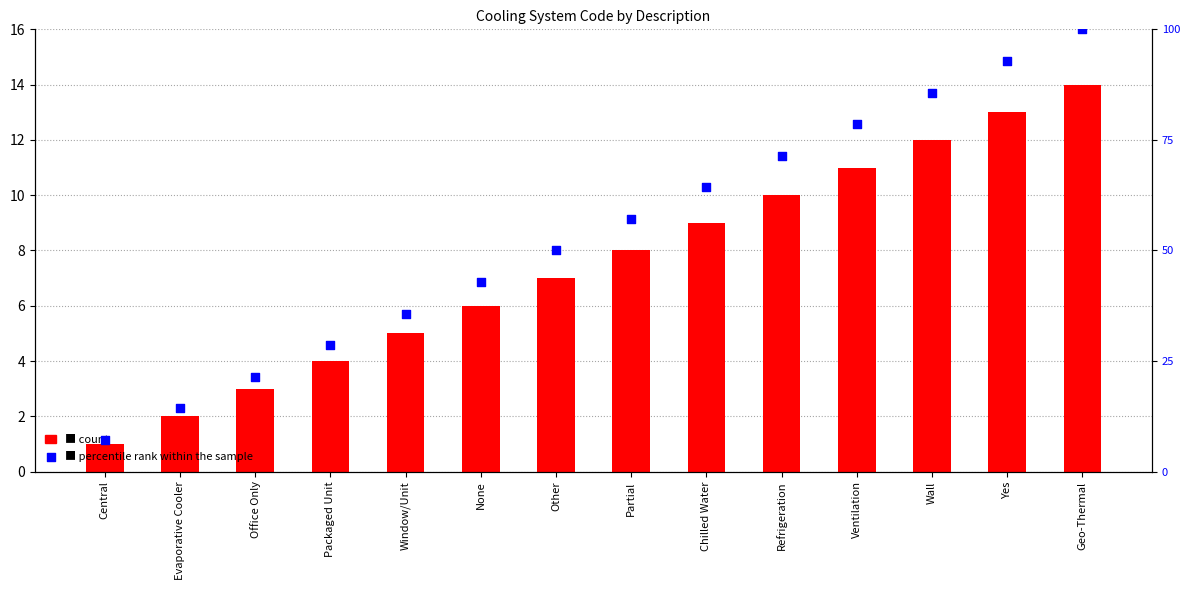

What is the total value across all series at Window/Unit?

40.7